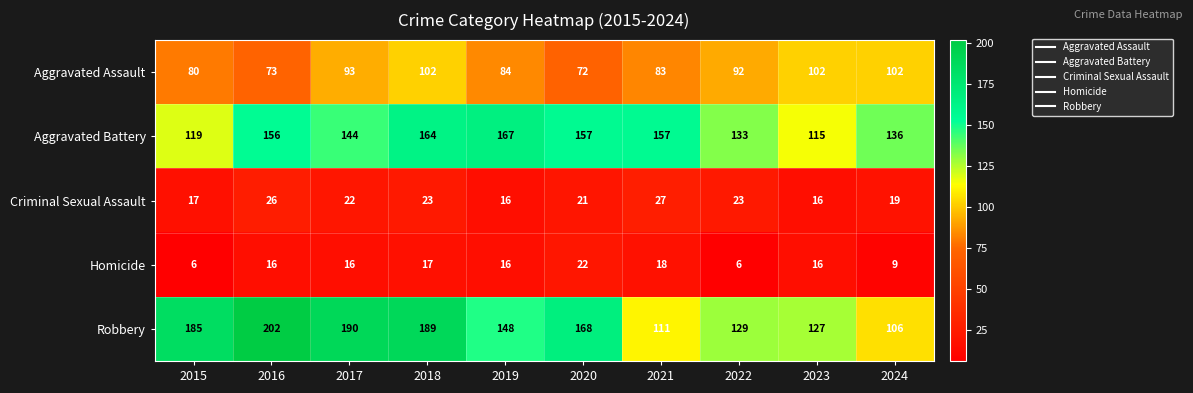

What is the average value of the Criminal Sexual Assault series?

21